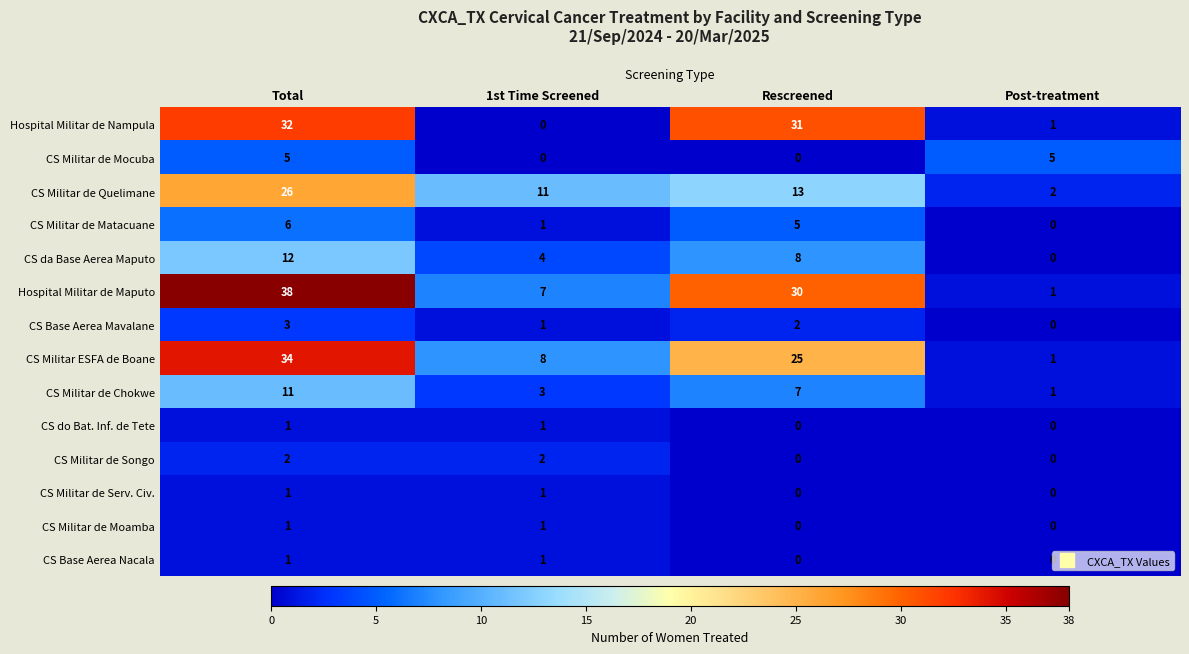

Is it true that CS Militar de Matacuane equals 6 at Total?

True